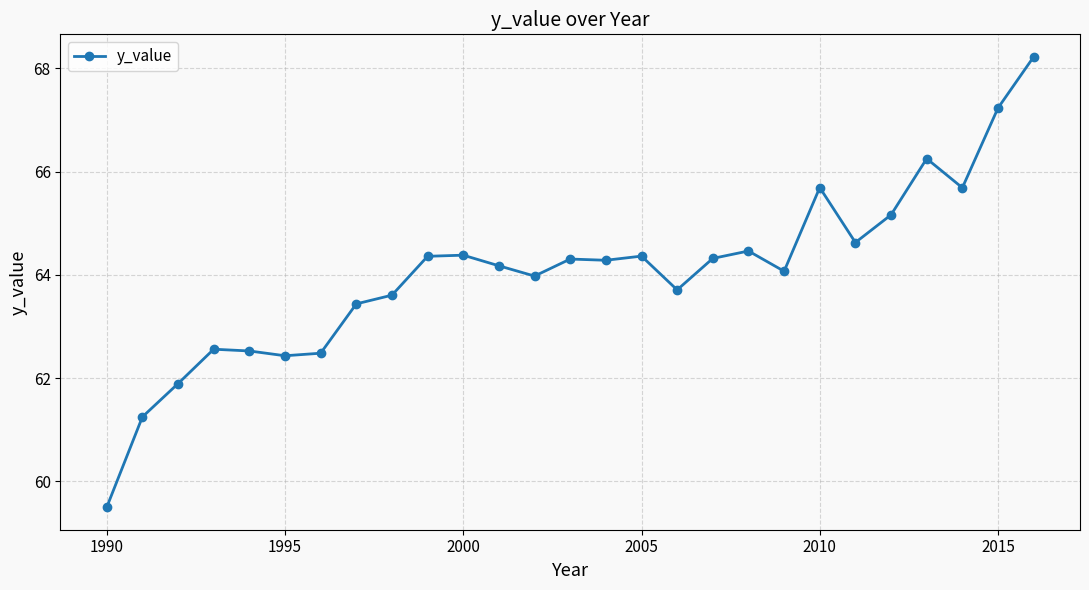

What is the value of the 16th point from the left?

64.4